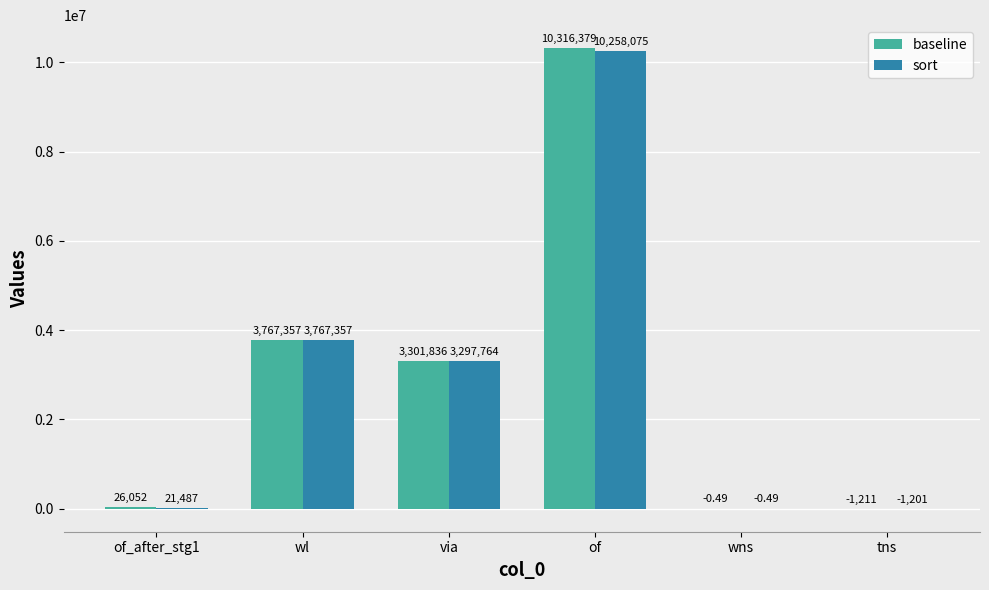

What is the sum of the sort values at via and wl?

7065121.2